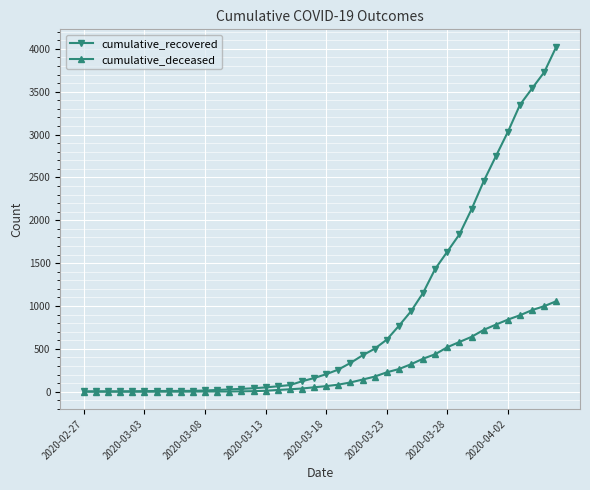

Is this an area chart (filled region under the line)?

No